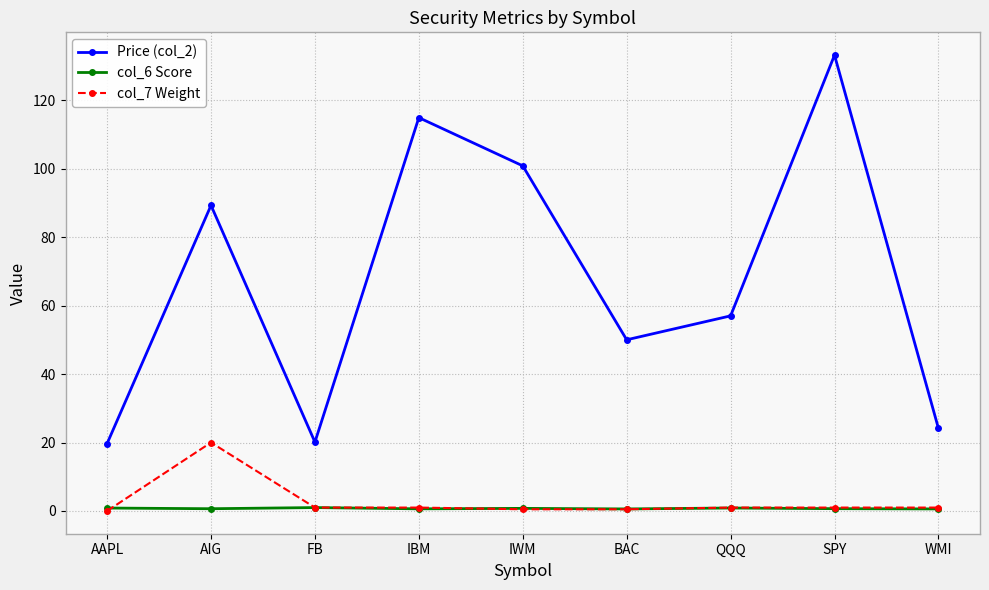

Rank the series by their maximum value, from lowest to highest.

col_6 Score, col_7 Weight, Price (col_2)